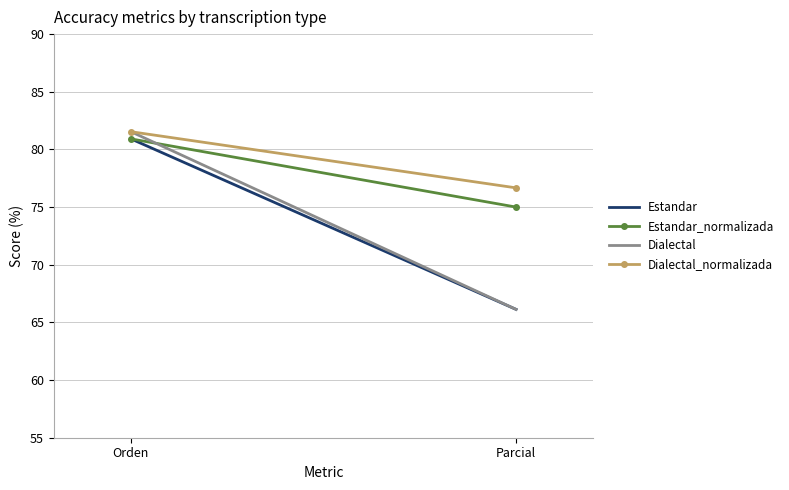

What is the average value of the Estandar series?

73.5